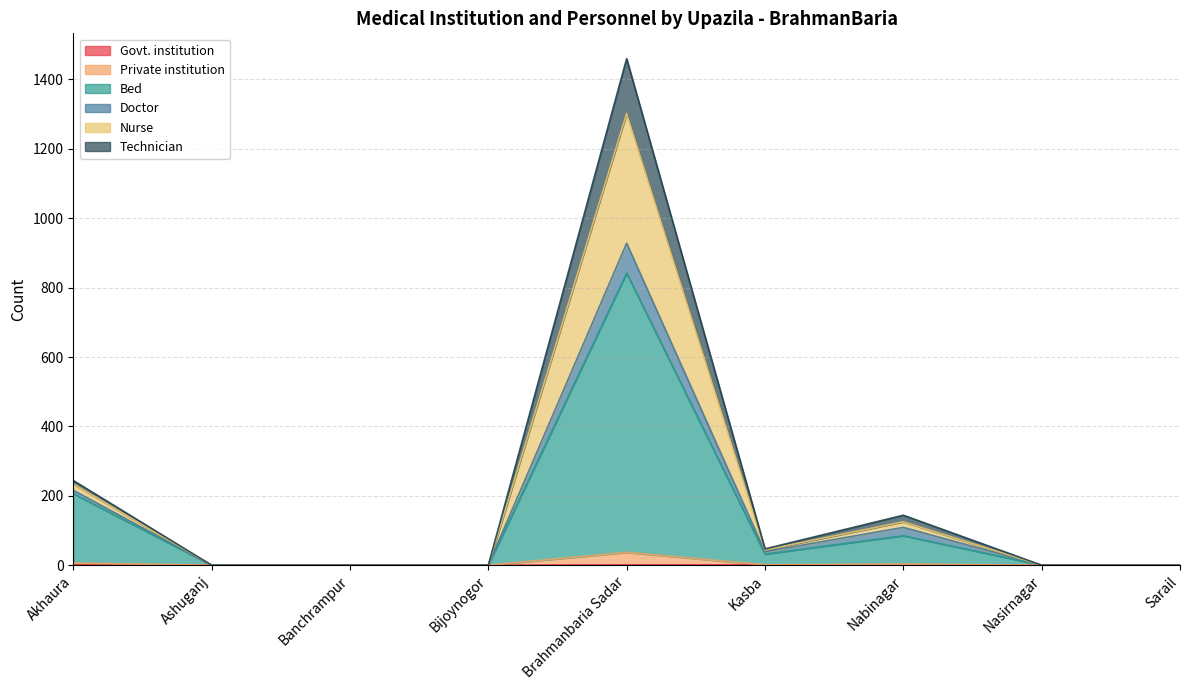

True or false: Doctor and Nurse cross at least once.

False